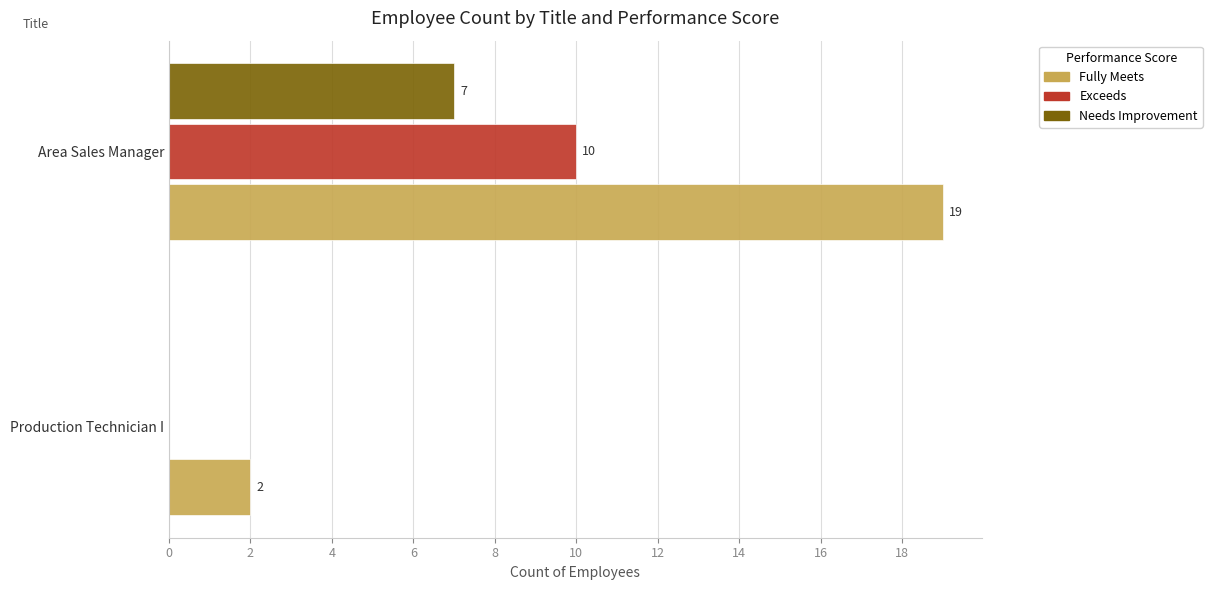

Between Production Technician I and Area Sales Manager, which series saw the biggest shift?

Fully Meets